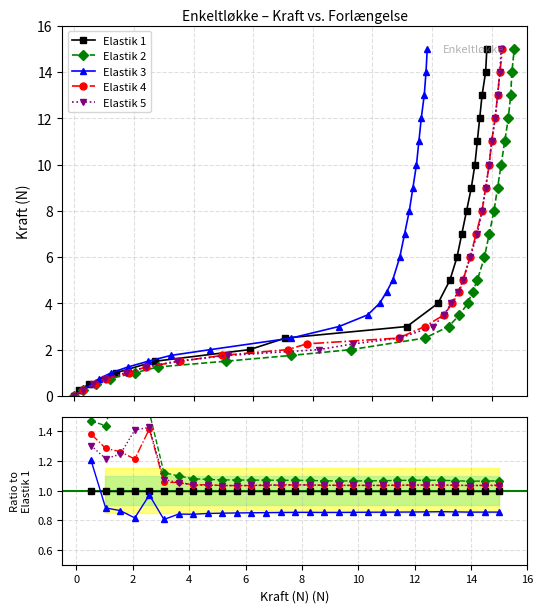

How many categories are shown in the chart?

30